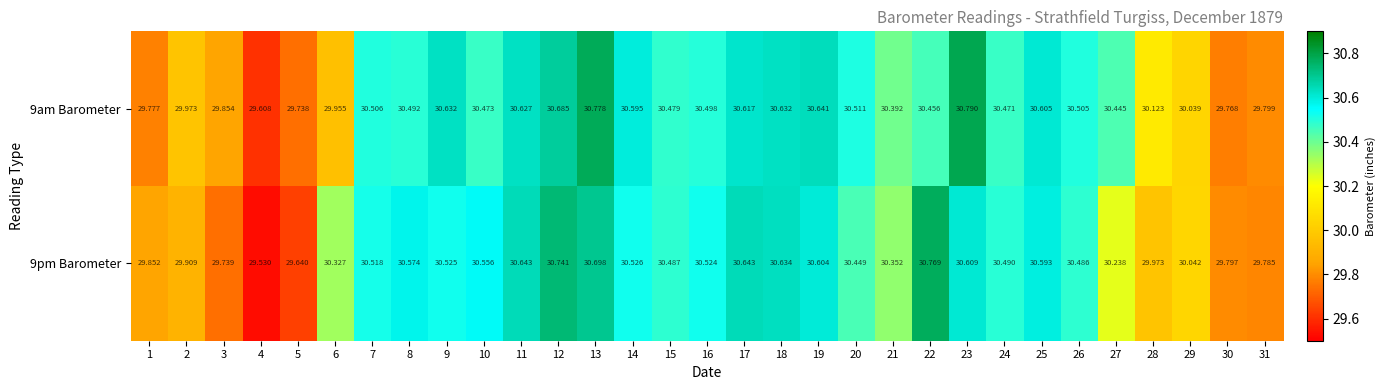

What is the total value across all series at 6?

60.3